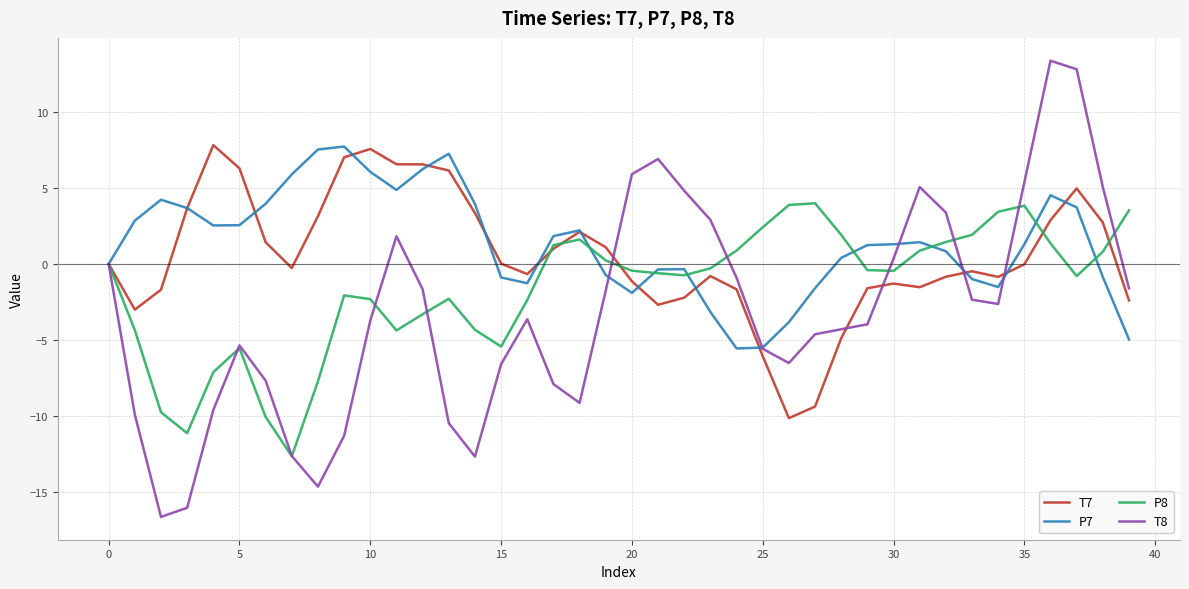

What is the lowest value of the T8 series?

-16.7